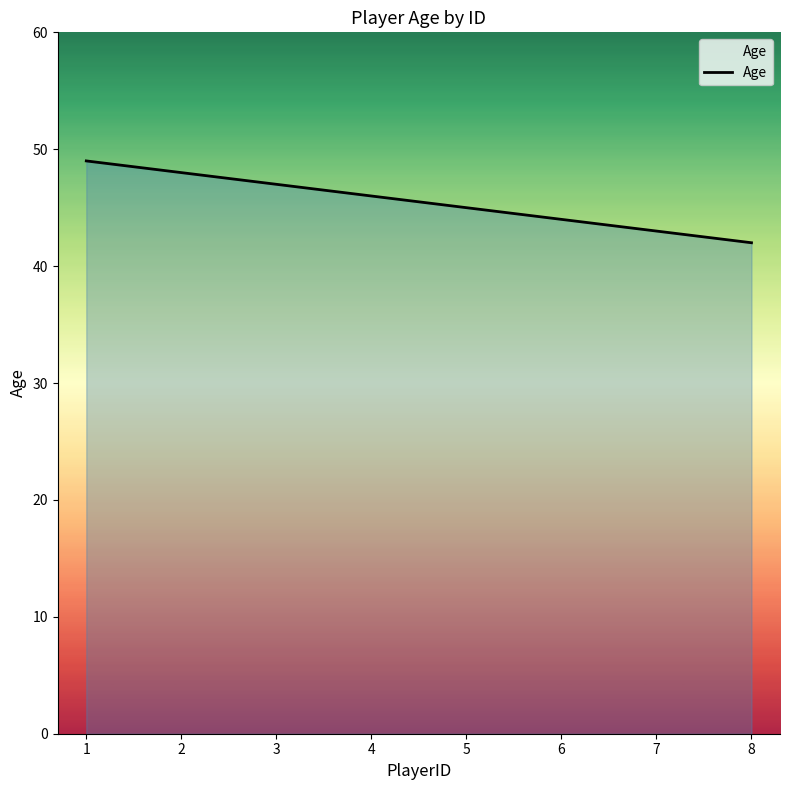

Does the chart have visible grid lines?

No